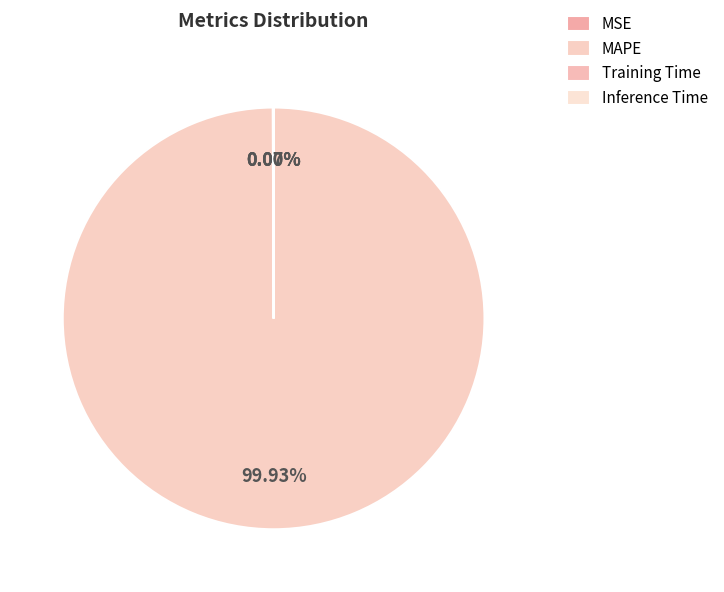

What is the largest slice in the pie chart?

MAPE